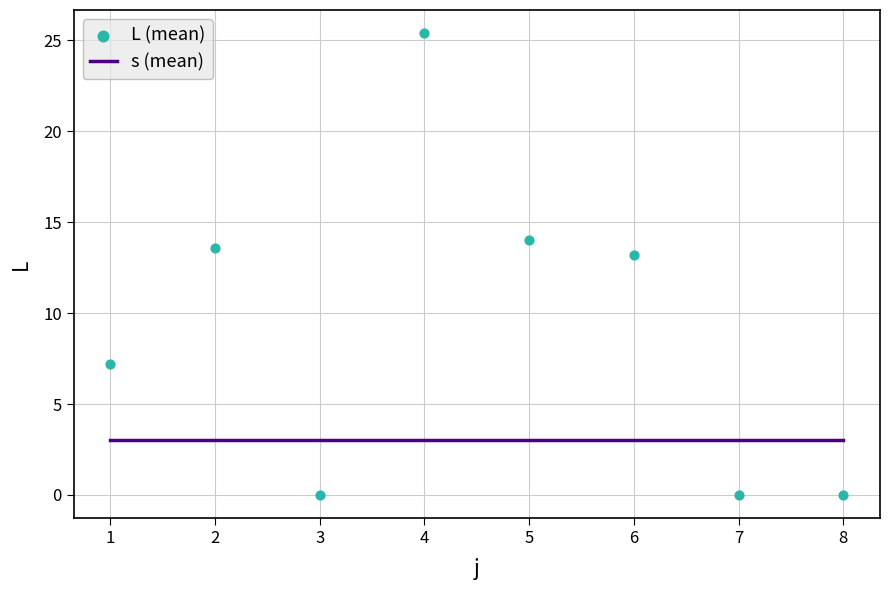

Which series has the widest spread of Y values?

L (mean)